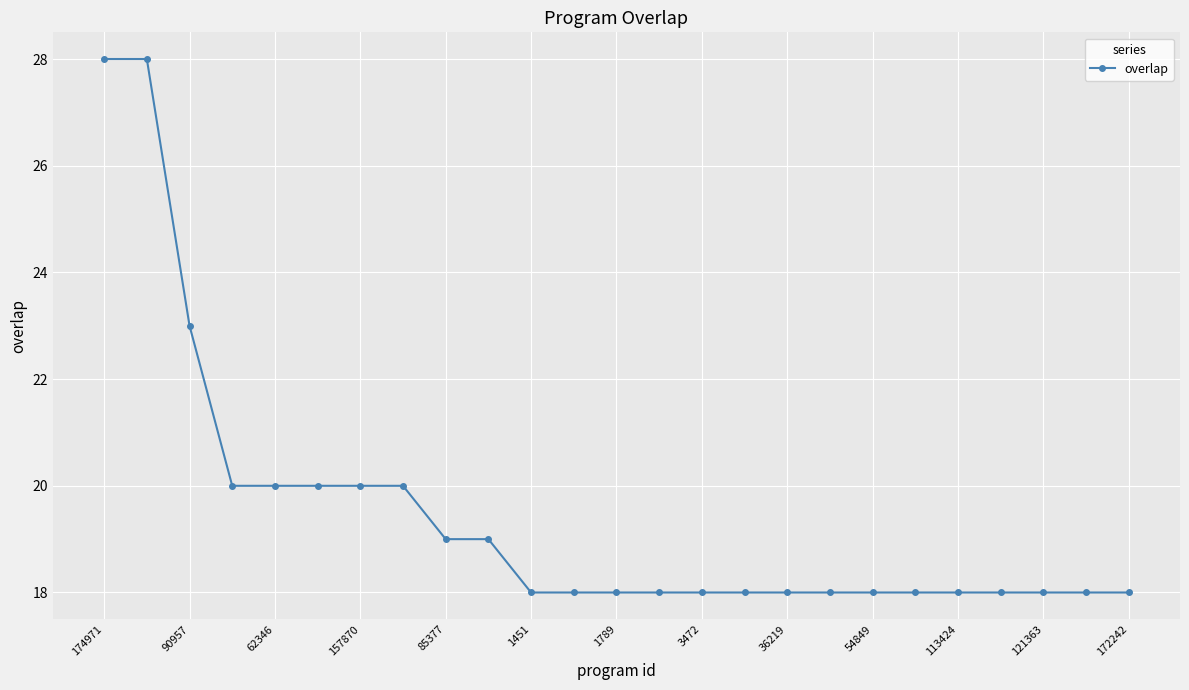

What is the smallest value displayed?

18